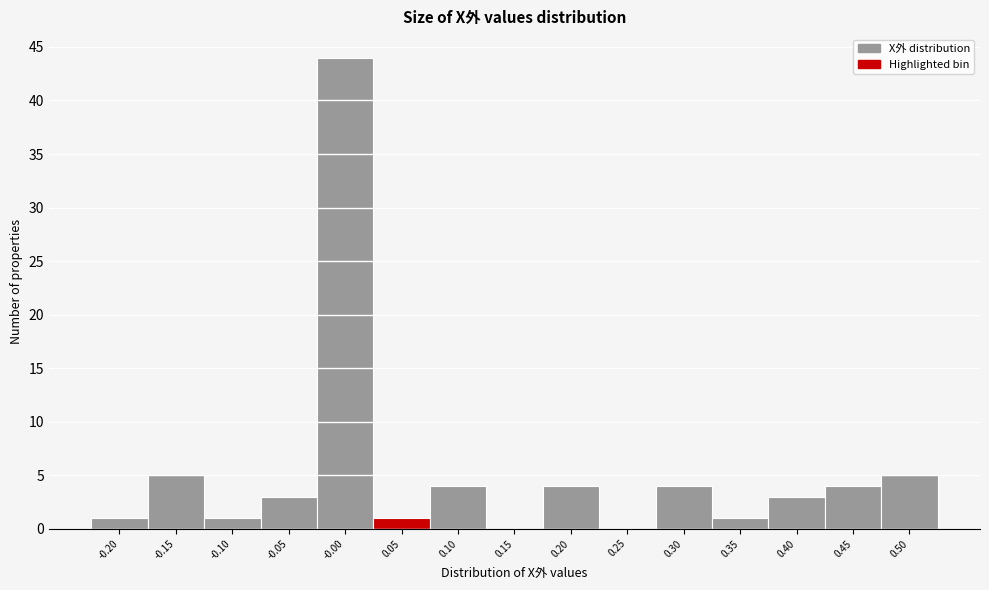

Reading left to right, list all the values displayed in this chart.

-0.20=1	-0.15=5	-0.10=1	-0.05=3	-0.00=44	0.05=1	0.10=4	0.15=0	0.20=4	0.25=0	0.30=4	0.35=1	0.40=3	0.45=4	0.50=5